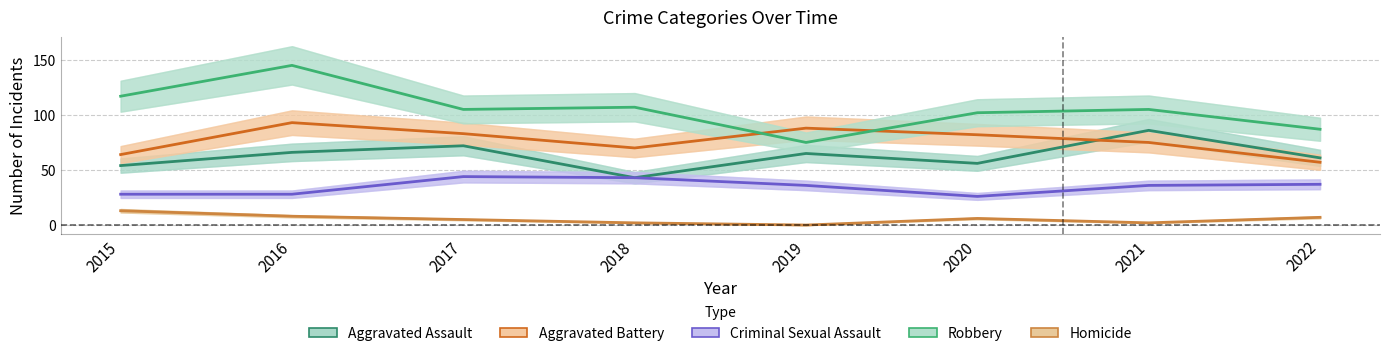

What is the total value across all series at 2016?

340